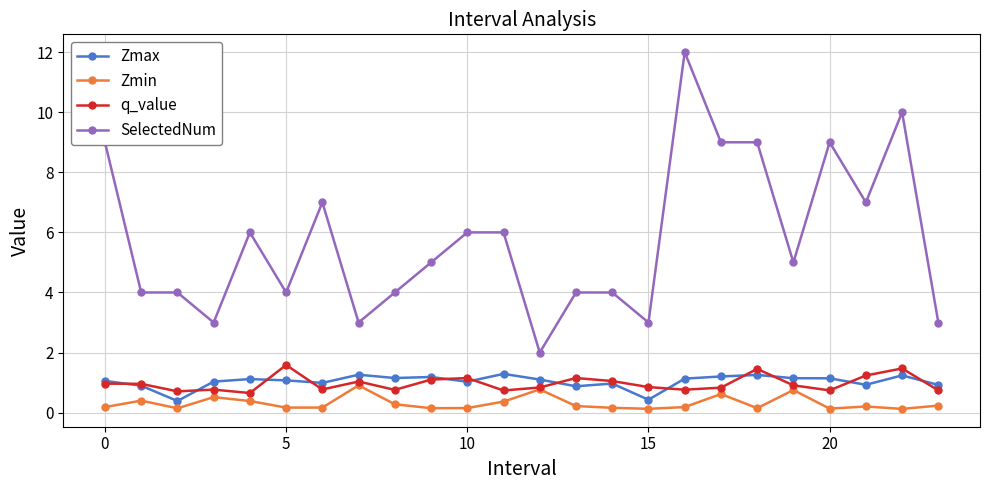

Which series has the widest spread of values?

SelectedNum